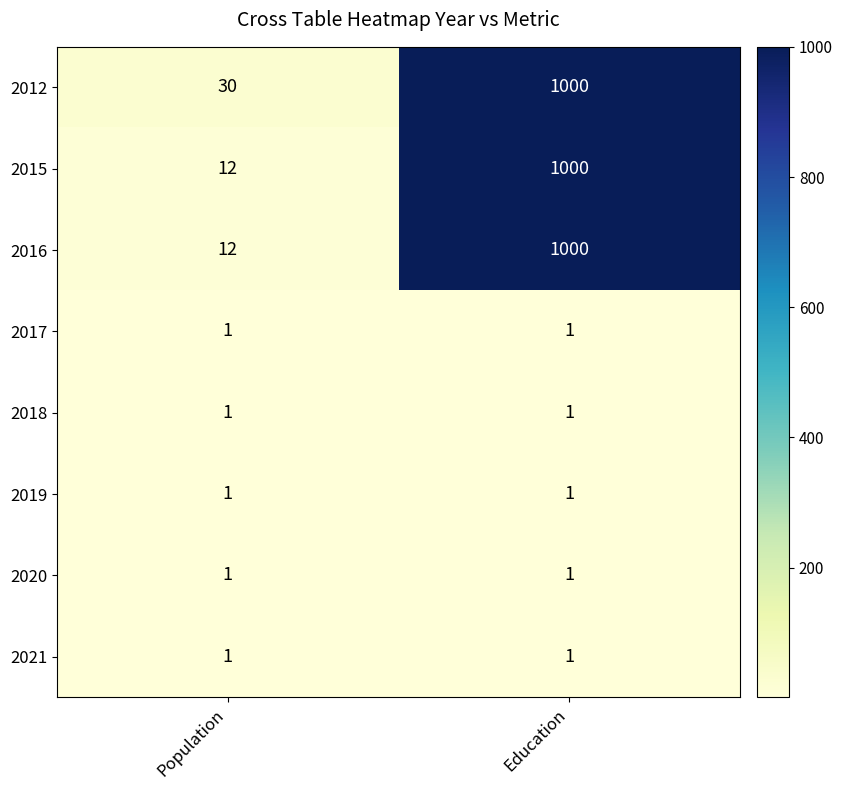

Reading left to right, transcribe all the data shown in this chart.

2012: 30	1000
2015: 12	1000
2016: 12	1000
2017: 1	1
2018: 1	1
2019: 1	1
2020: 1	1
2021: 1	1